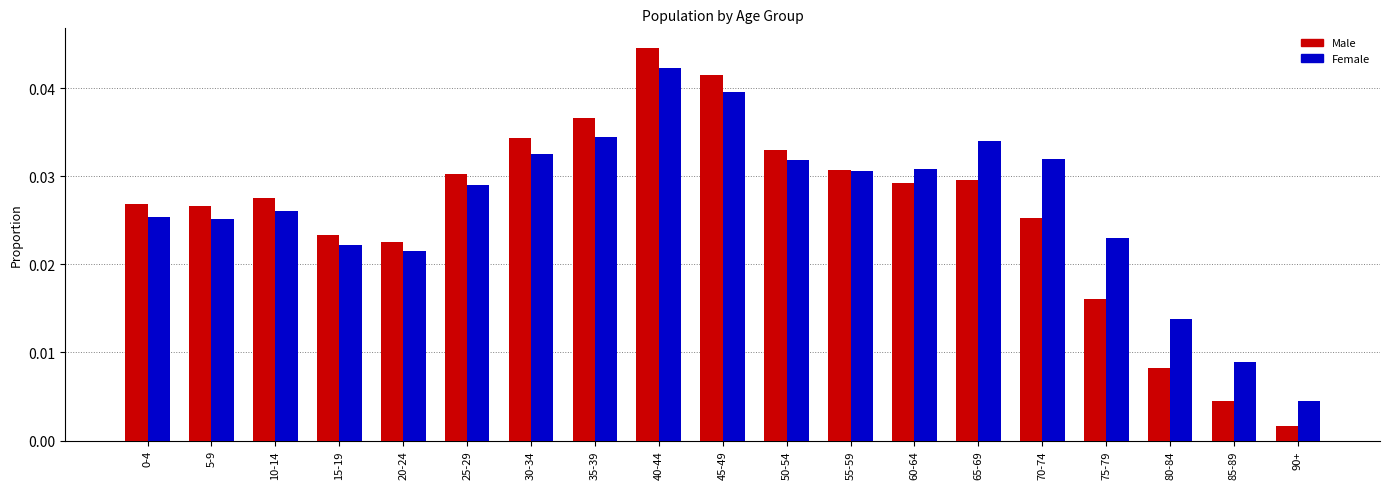

Rank the series at 85-89 from highest to lowest value.

Female, Male